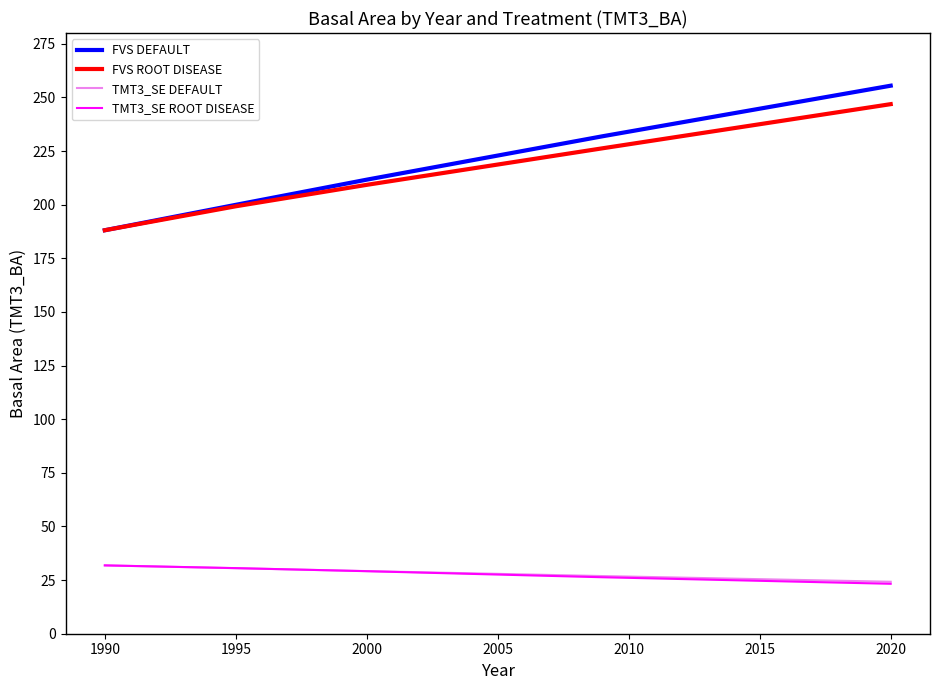

What is the lowest value of the TMT3_SE DEFAULT series?

24.2